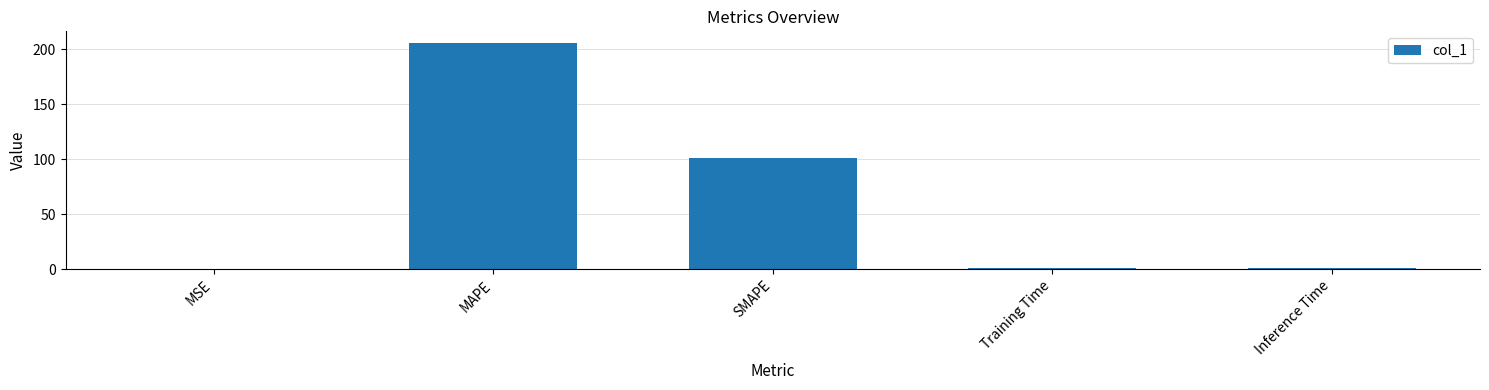

What is the greatest value displayed?

206.1